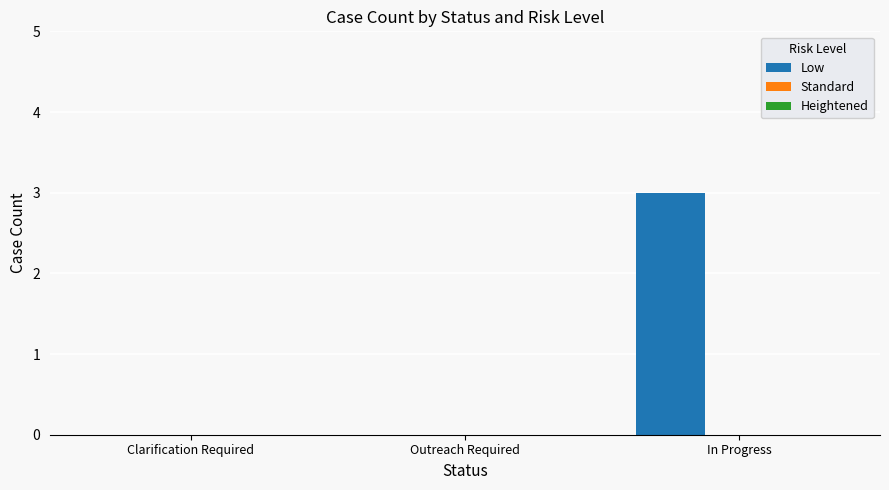

What is the sum of all values?

3